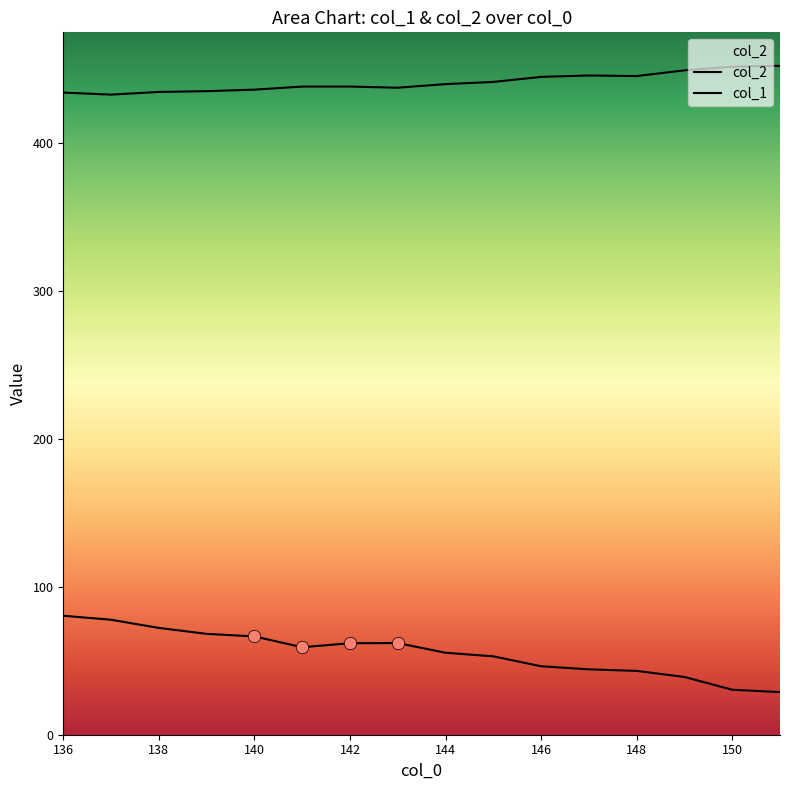

At how many categories does at least one series exceed 51?

16